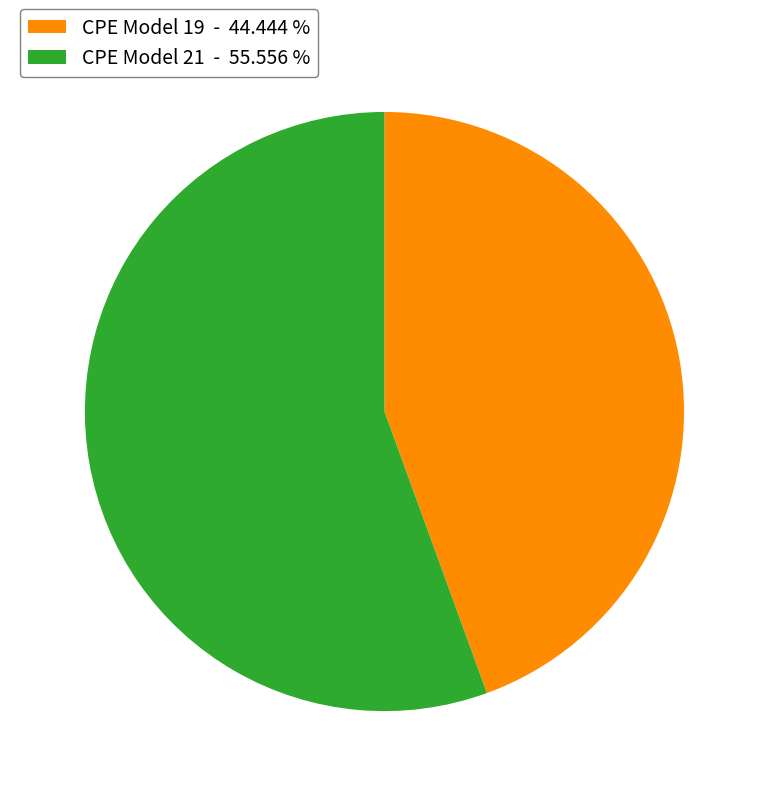

What is the largest slice in the pie chart?

CPE Model 21 - 55.556 %